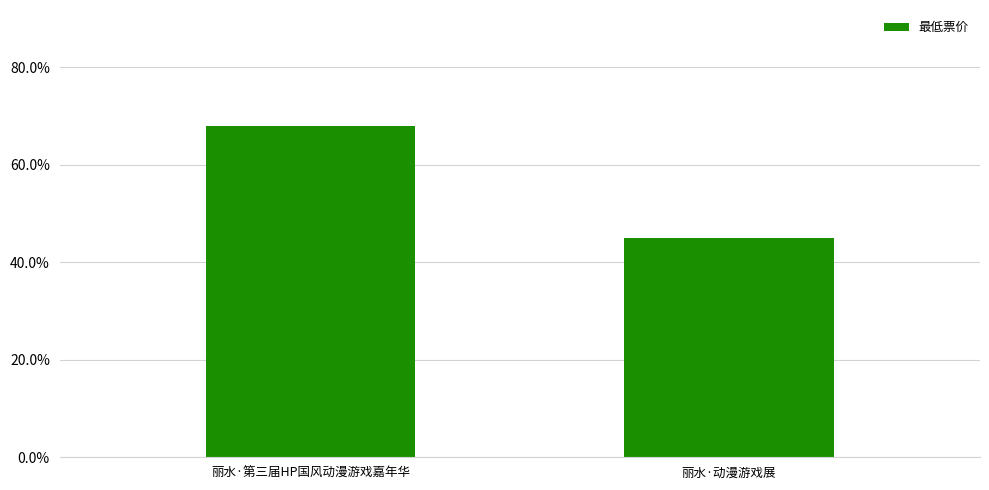

Which category has the lowest value across all series?

丽水·动漫游戏展